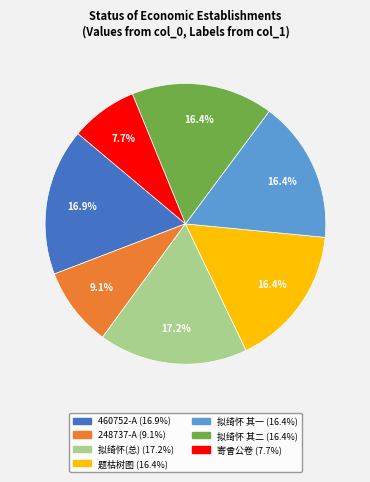

Is there any slice that represents more than half of the pie?

No